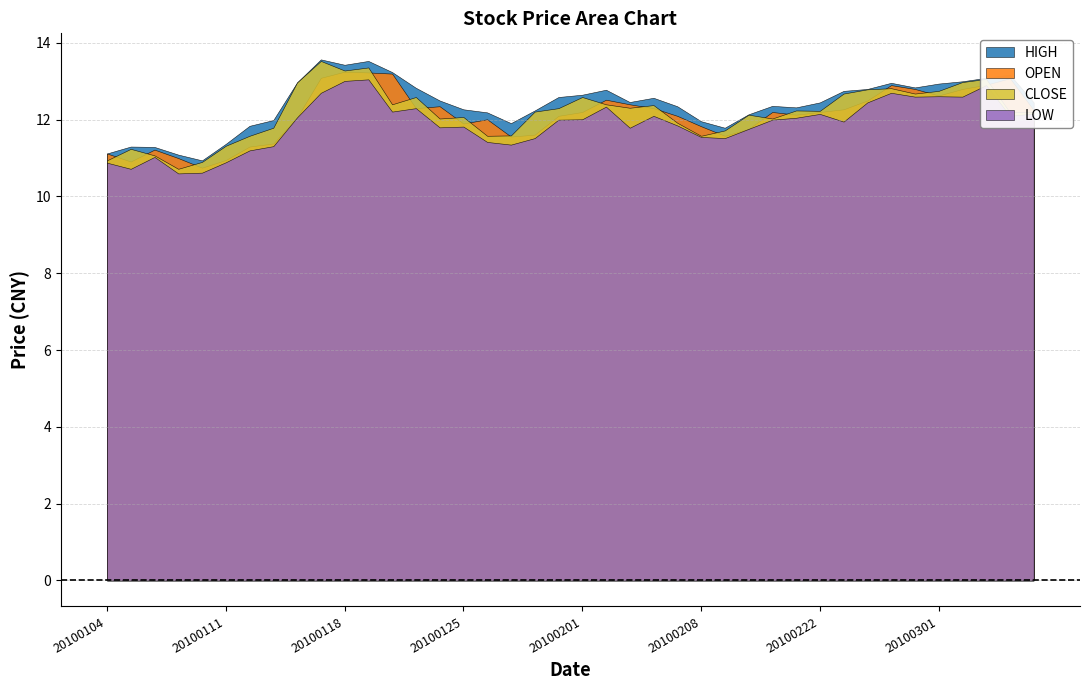

At which category does CLOSE reach its first local peak?

20100105